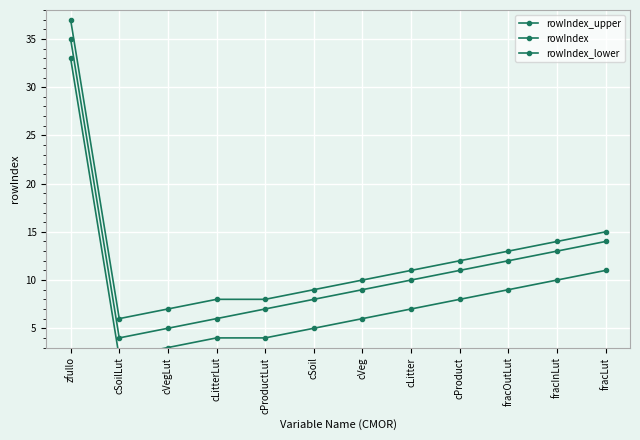

Reading left to right, extract all data points from this chart.

rowIndex_upper: 37	6	7	8	8	9	10	11	12	13	14	15
rowIndex: 35	4	5	6	7	8	9	10	11	12	13	14
rowIndex_lower: 33	2	3	4	4	5	6	7	8	9	10	11